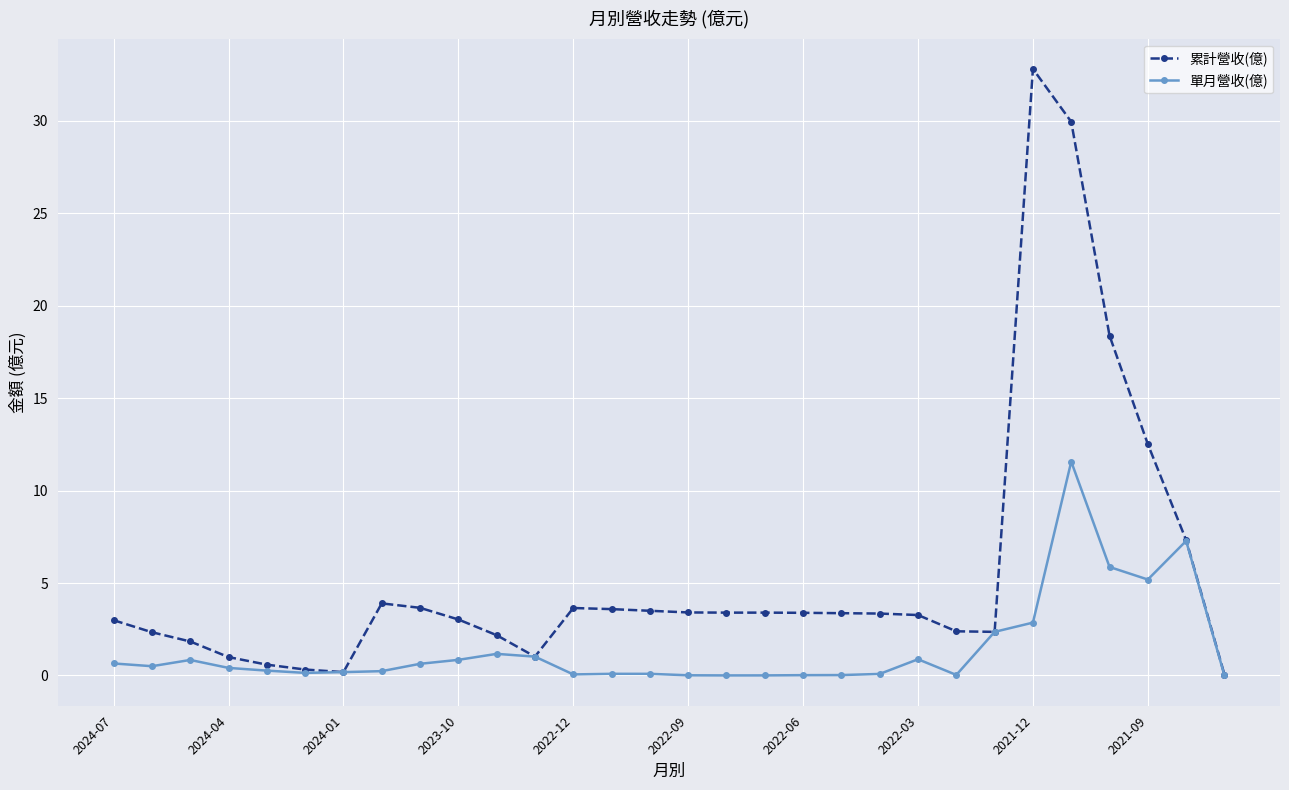

Which series has the largest total across all categories?

累計營收(億)